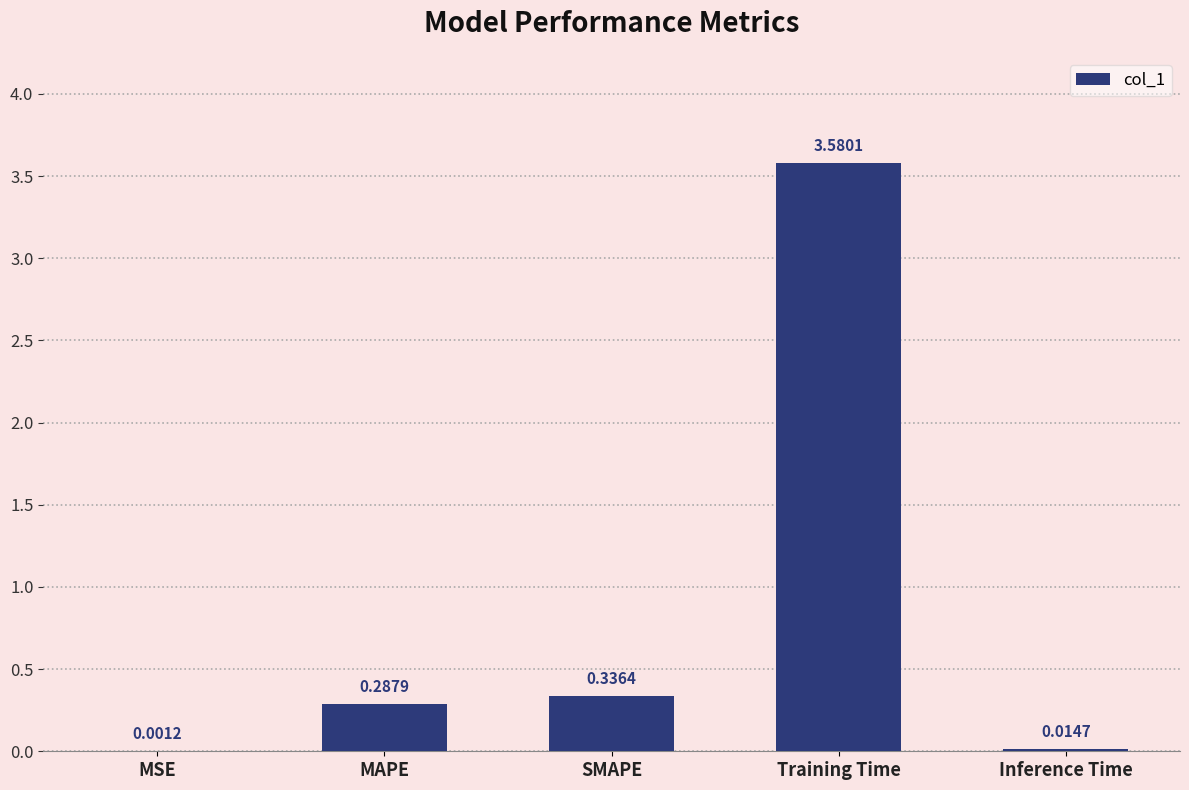

What is the sum of all values?

4.2